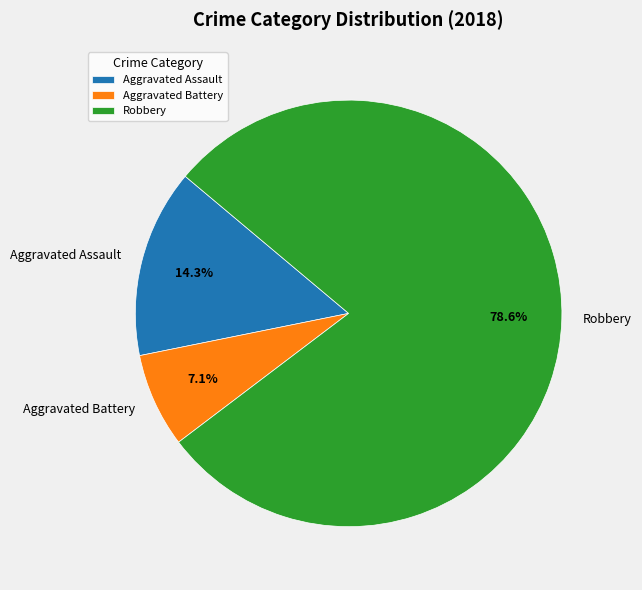

Which slice represents more than half of the pie?

Robbery